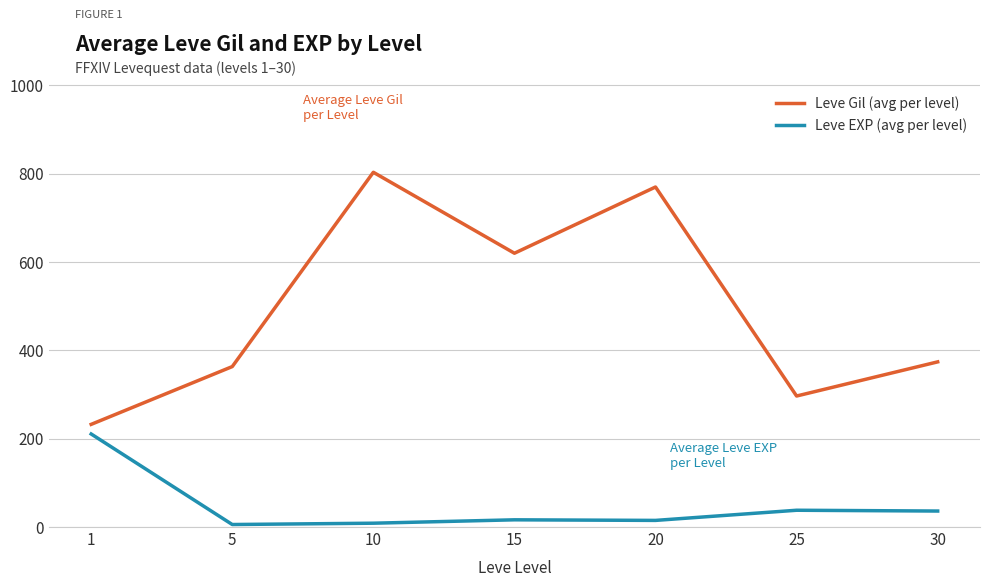

Is it true that Leve Gil (avg per level) equals 867.2 at 15?

False